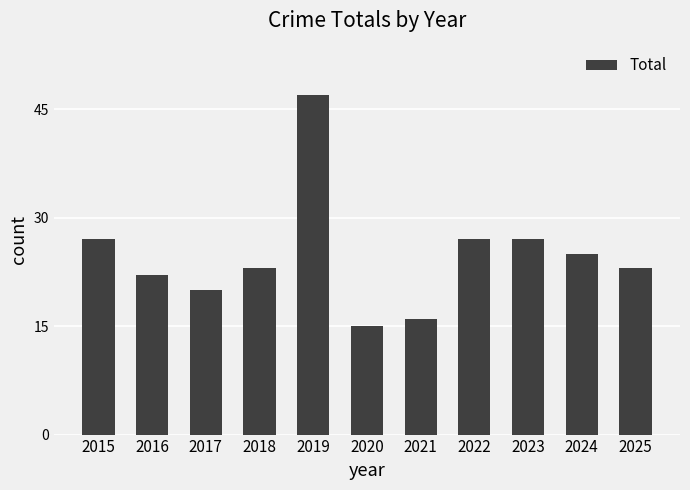

The value at 2023 is 12. True or false?

False